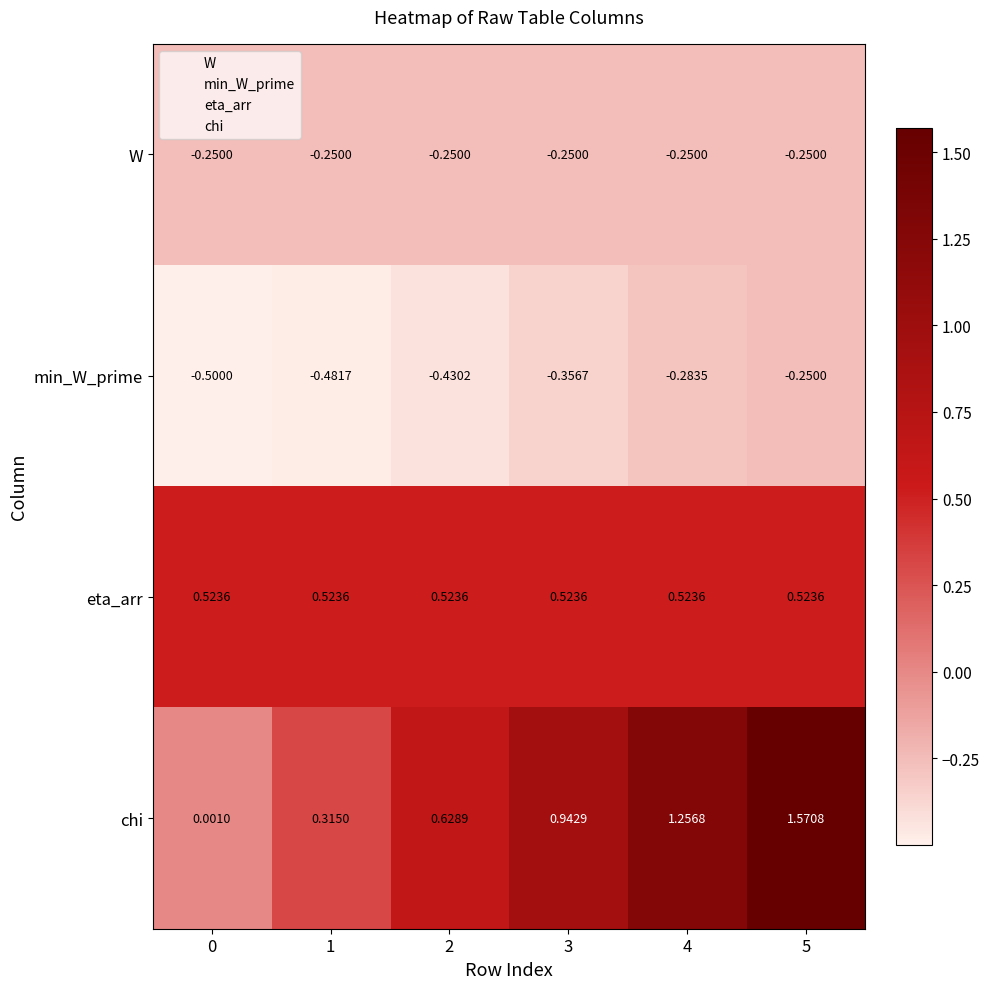

Count the number of data series in this chart.

4